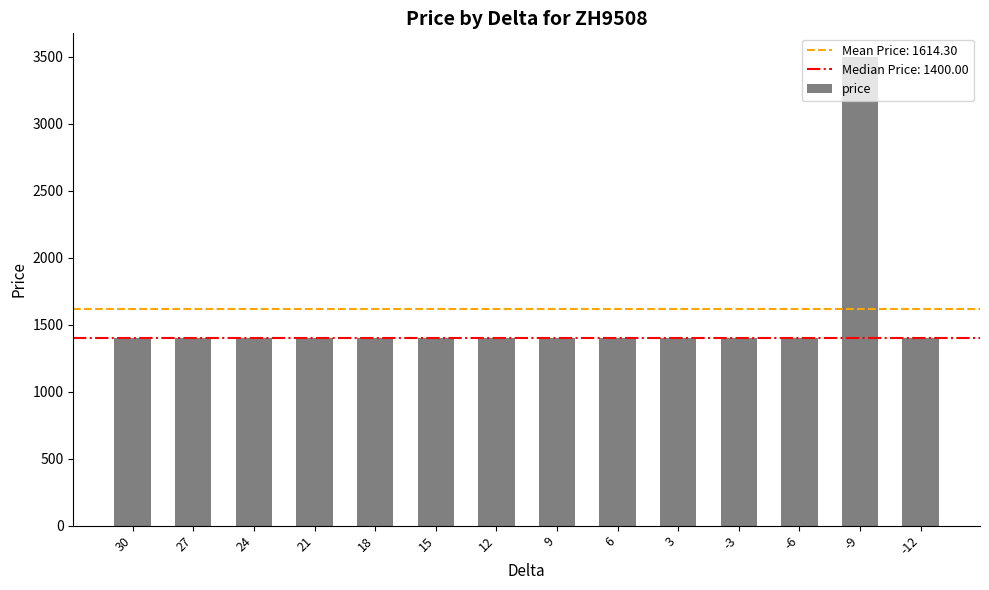

Approximately how many times larger is the value at 18 compared to 6?

1.0